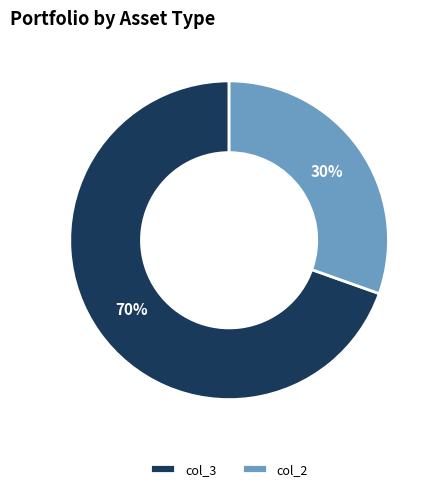

Does any single category account for the majority?

Yes